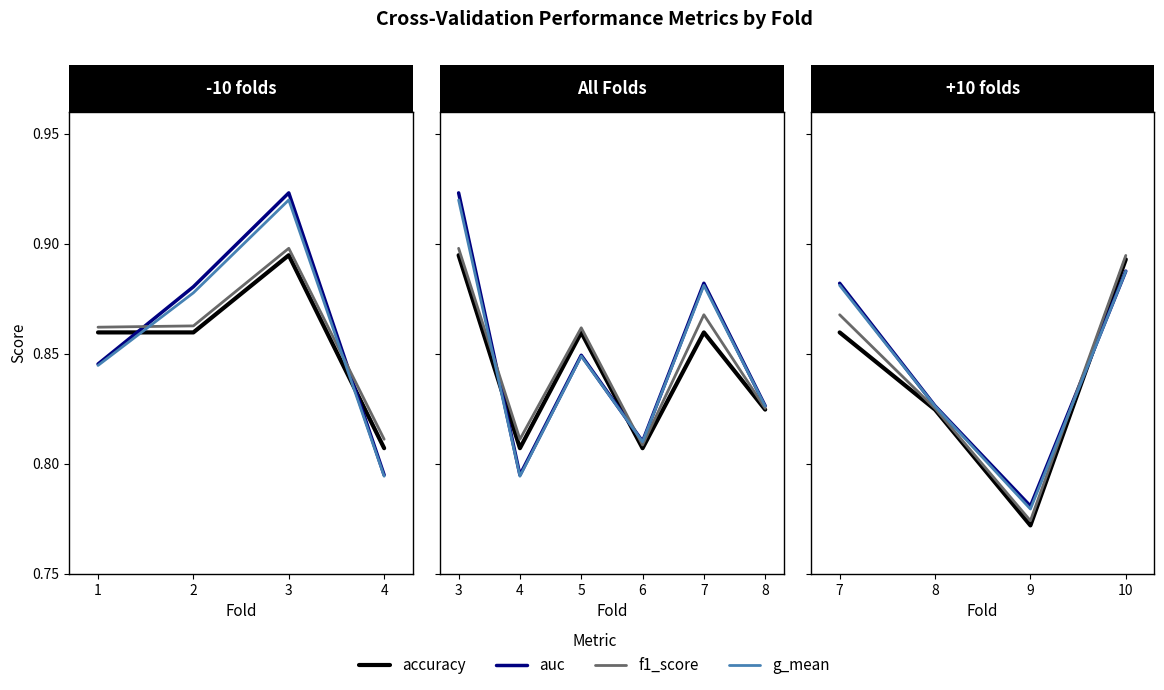

Count the number of categories in the chart.

4